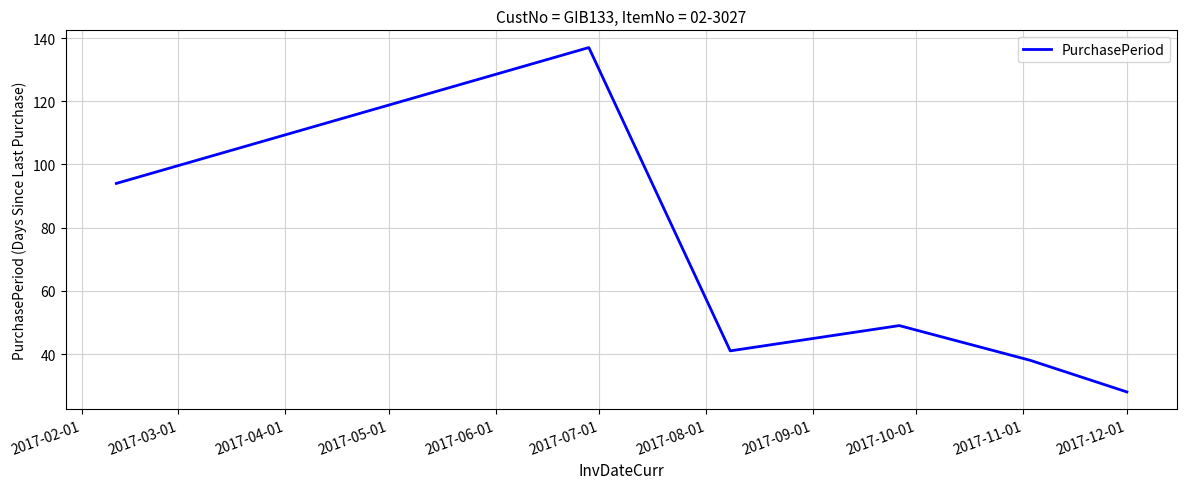

How many interior local peaks (higher than both neighbors) does the data have?

2